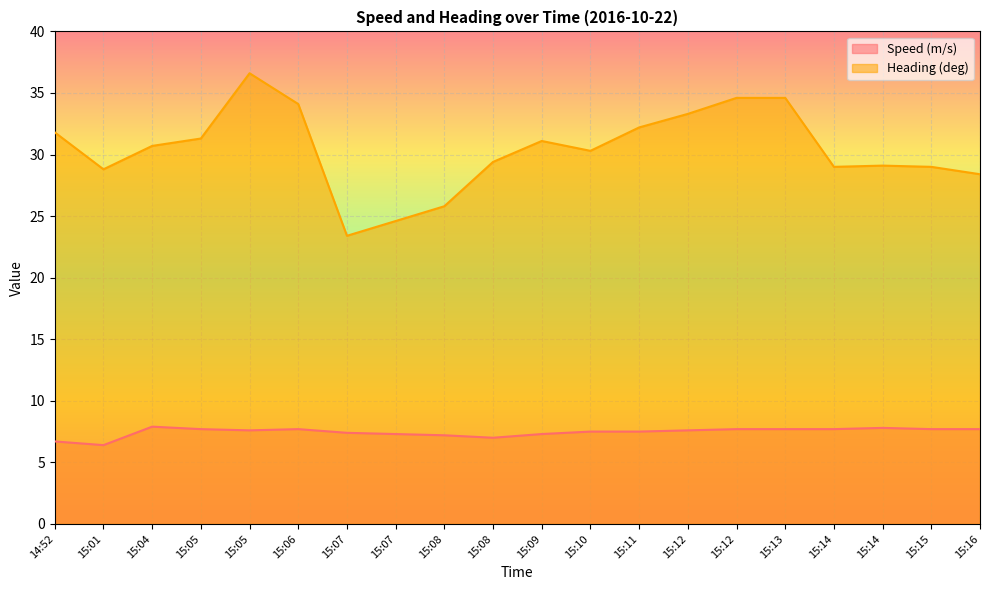

What is the approximate value of Speed (m/s) at 15:13?

7.7